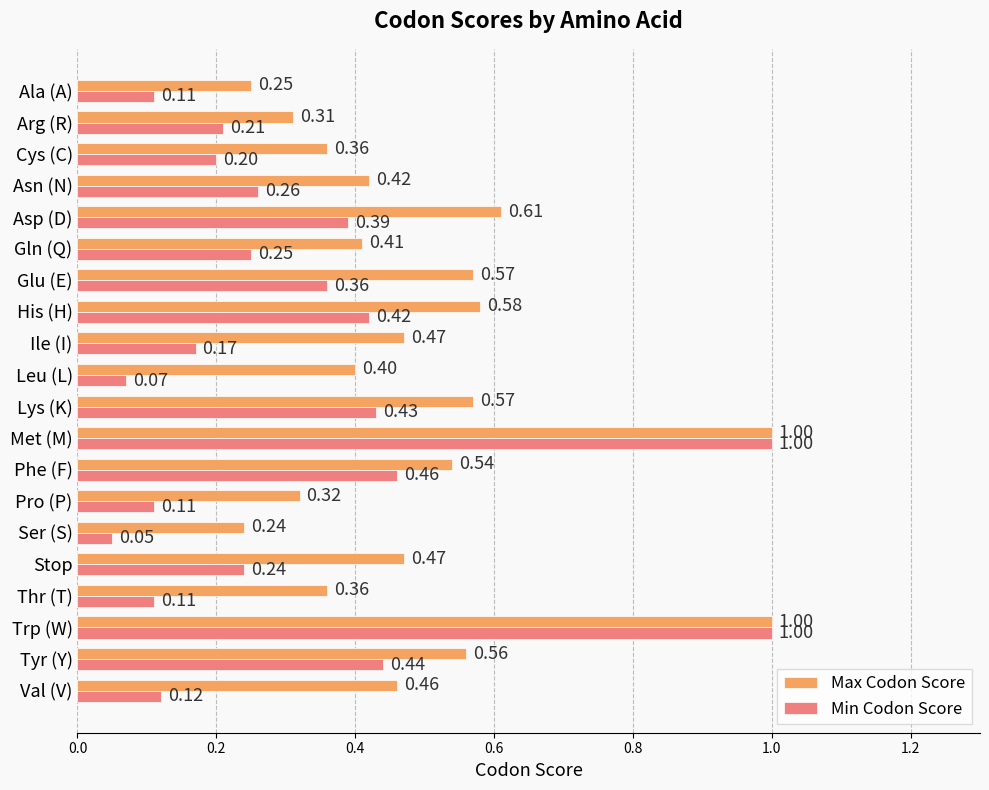

Rank the series at Arg (R) from lowest to highest value.

Min Codon Score, Max Codon Score